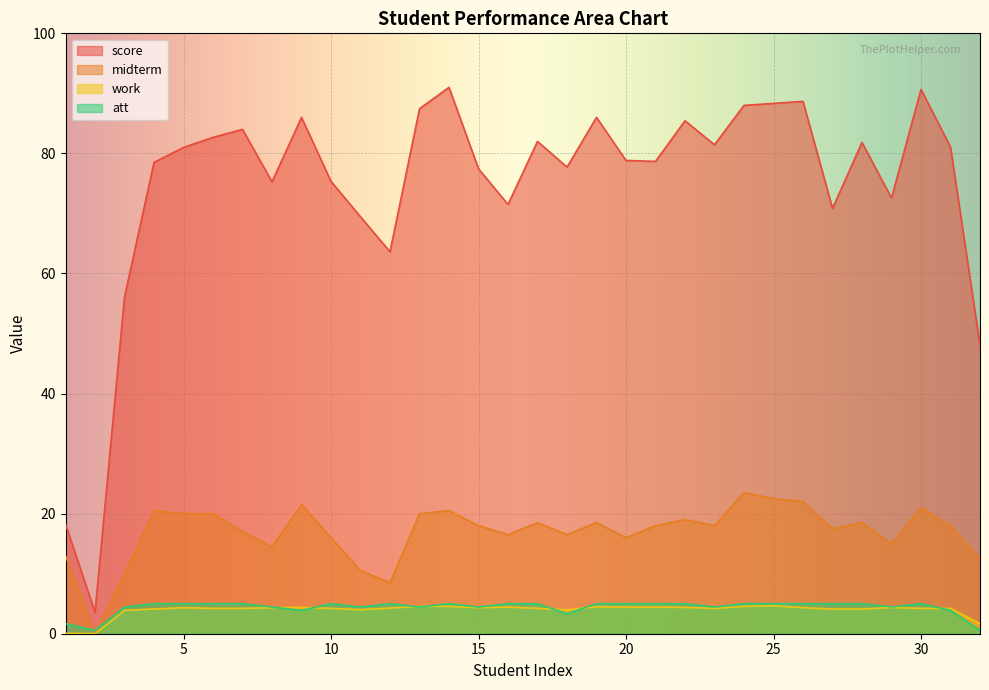

Is it true that midterm equals 29.9 at 22?

False